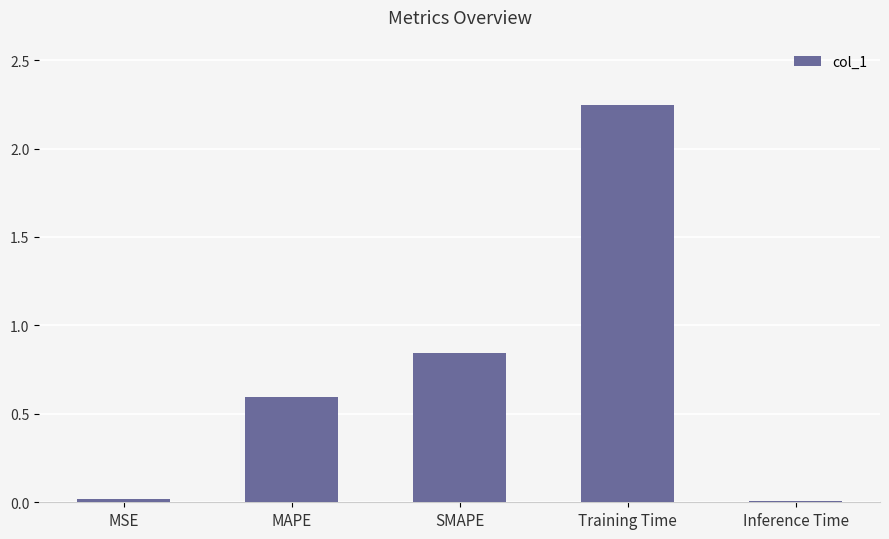

What is the label of the 1st bar from the left?

MSE